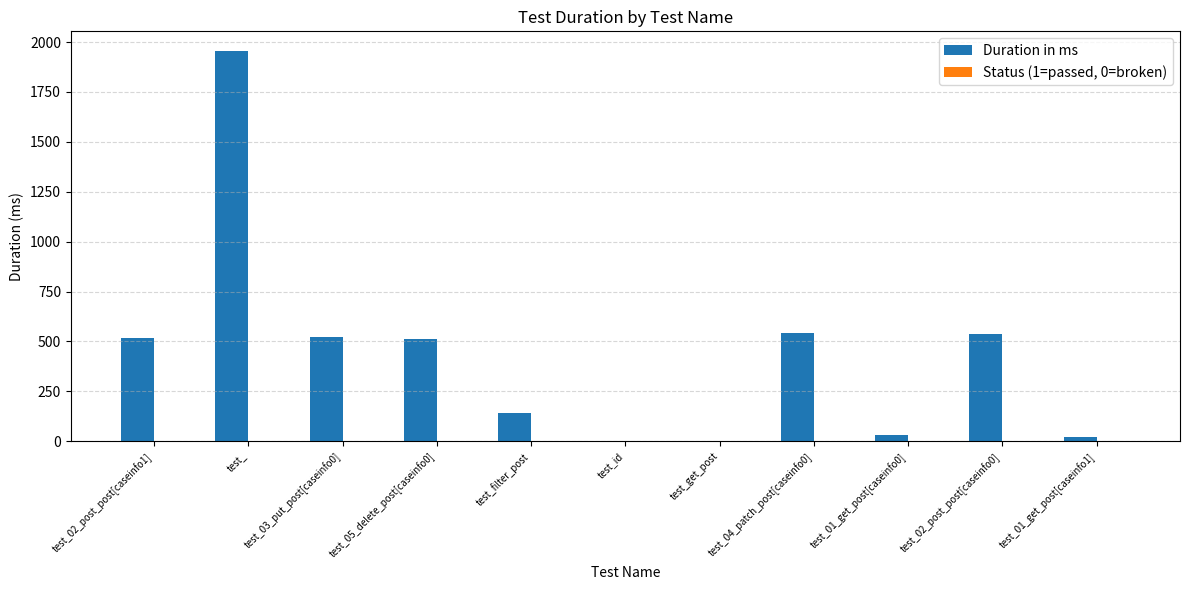

What is the greatest value displayed?

1956